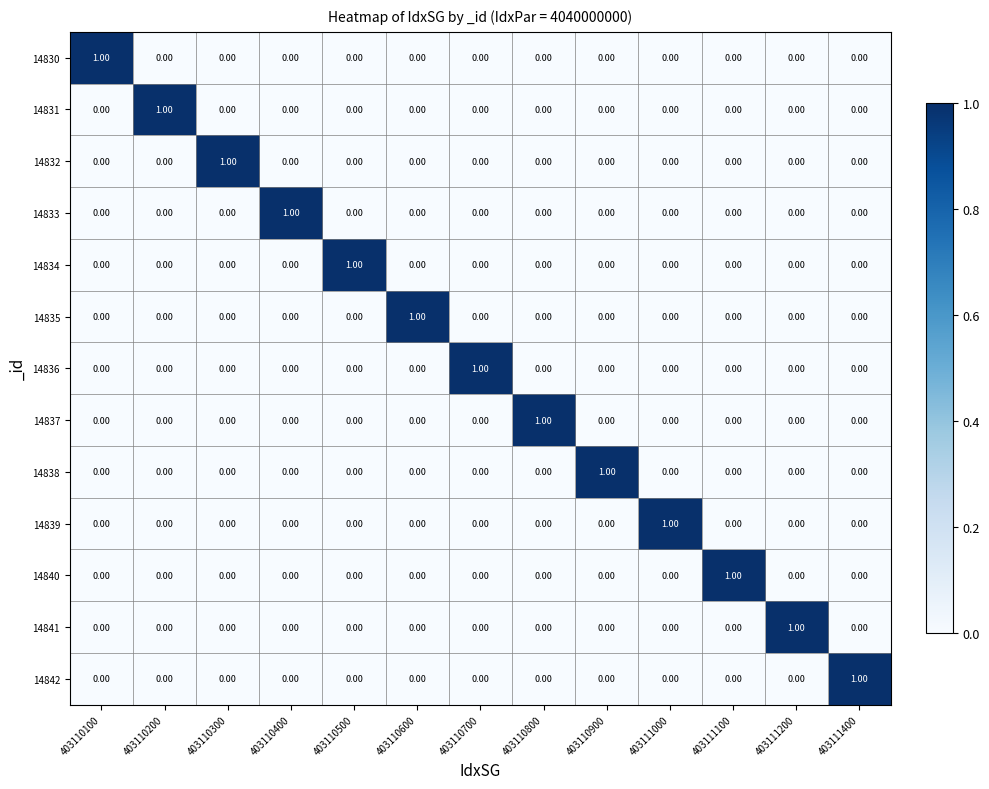

At how many categories does at least one series exceed 0?

13